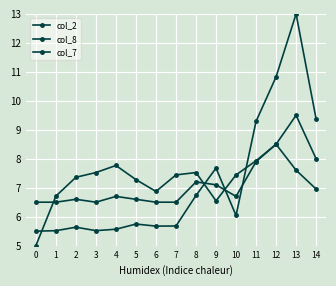

Read the col_8 value at 2.

6.6